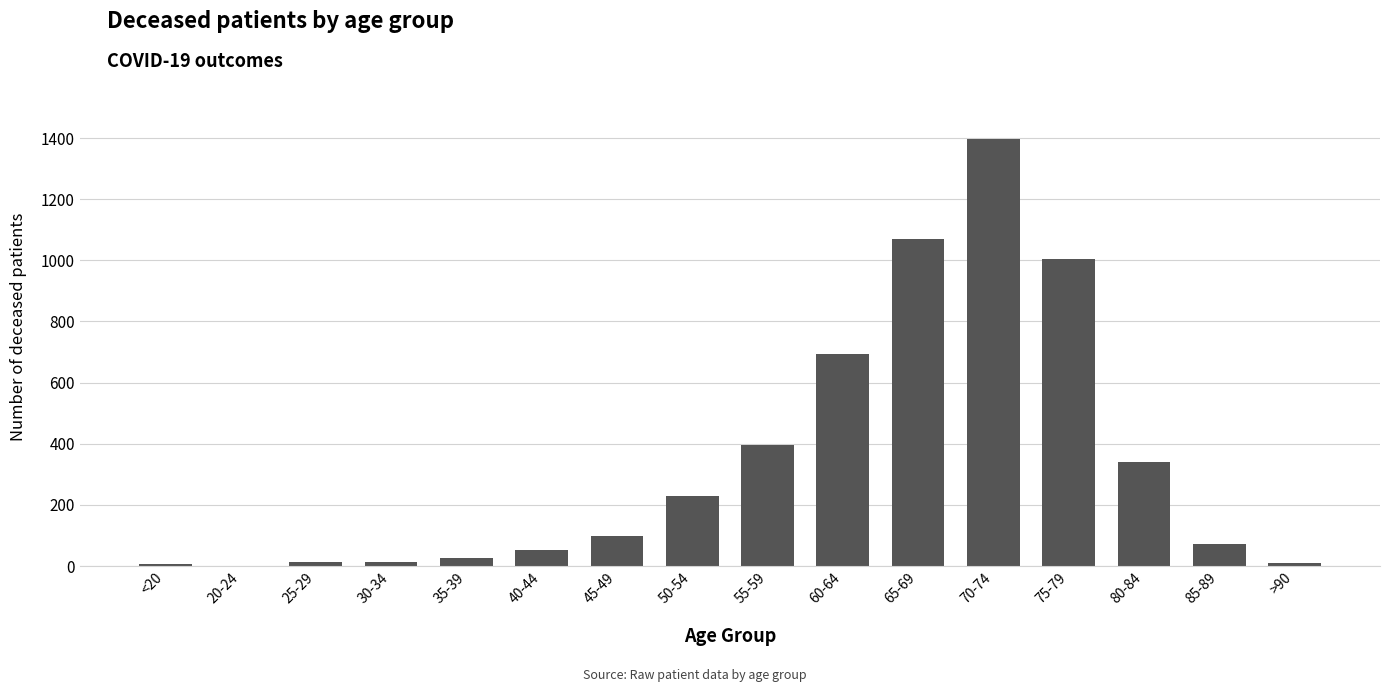

What is the change in value from 65-69 to 85-89?

-1000